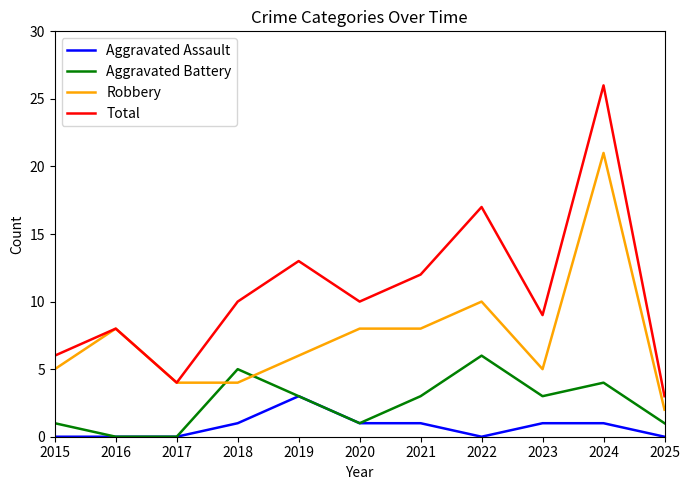

Which category has the lowest value in the Robbery series?

2025